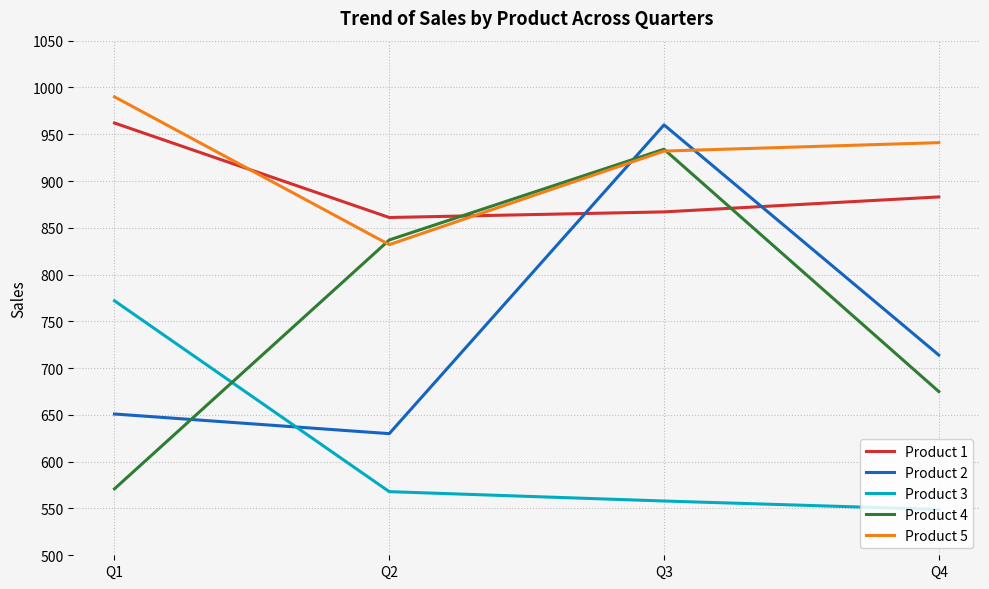

True or false: Product 3 and Product 5 cross at least once.

False